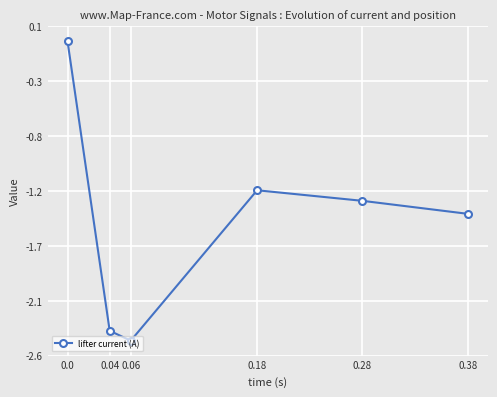

Does the chart have visible grid lines?

Yes